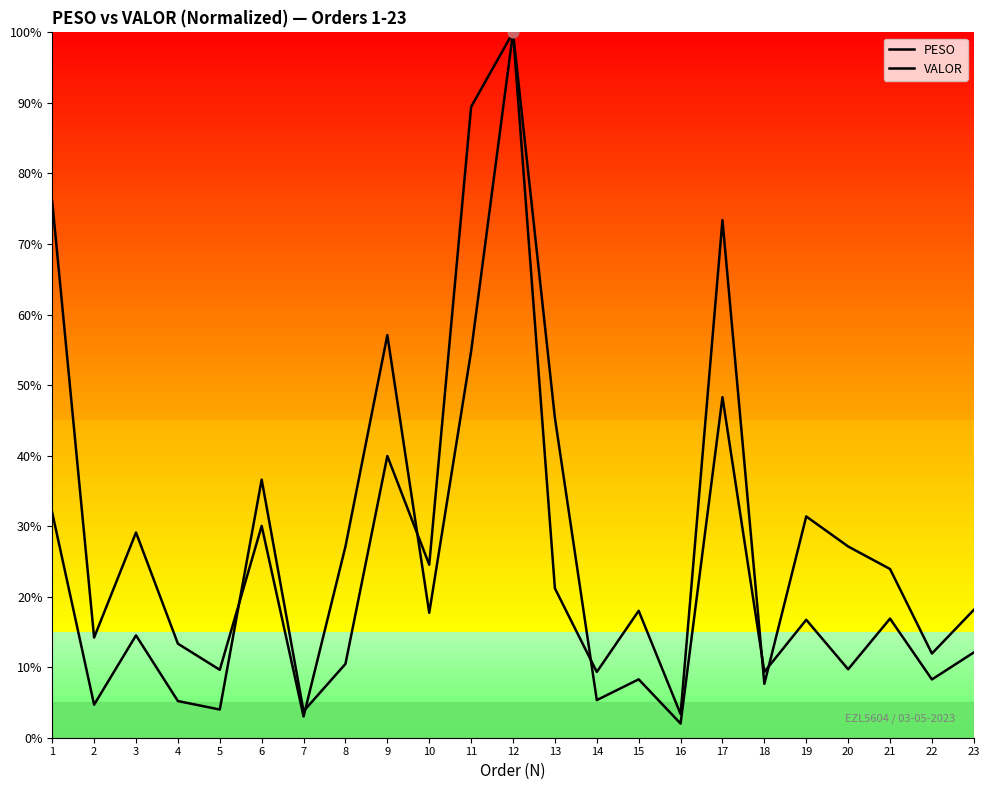

What are all the series names shown in the legend?

PESO, VALOR